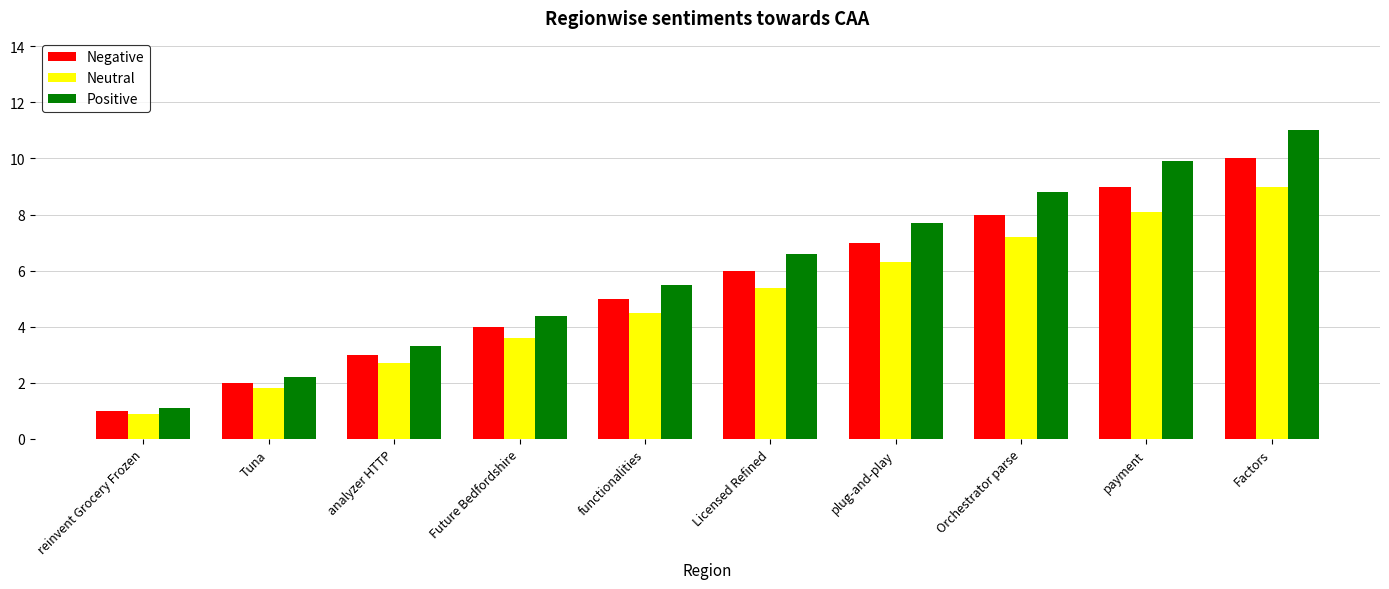

Rank the series by their maximum value, from highest to lowest.

Positive, Negative, Neutral